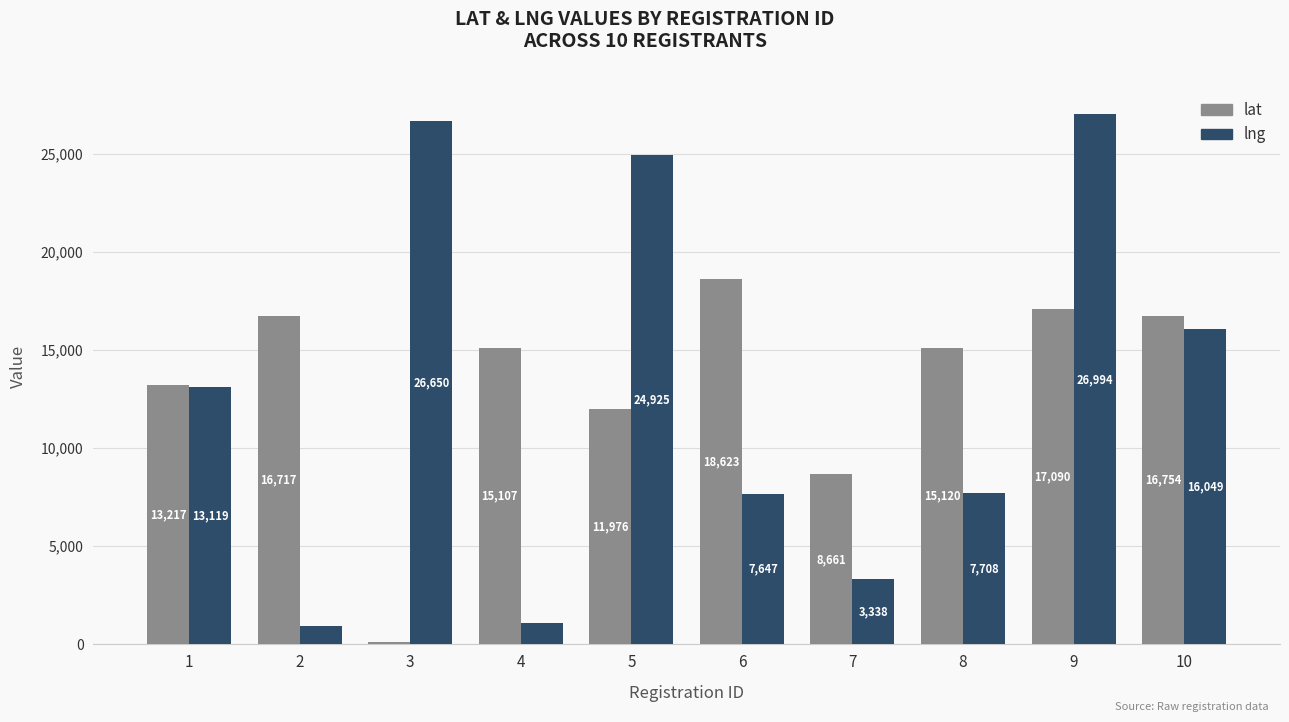

How many bars are there in each group?

2